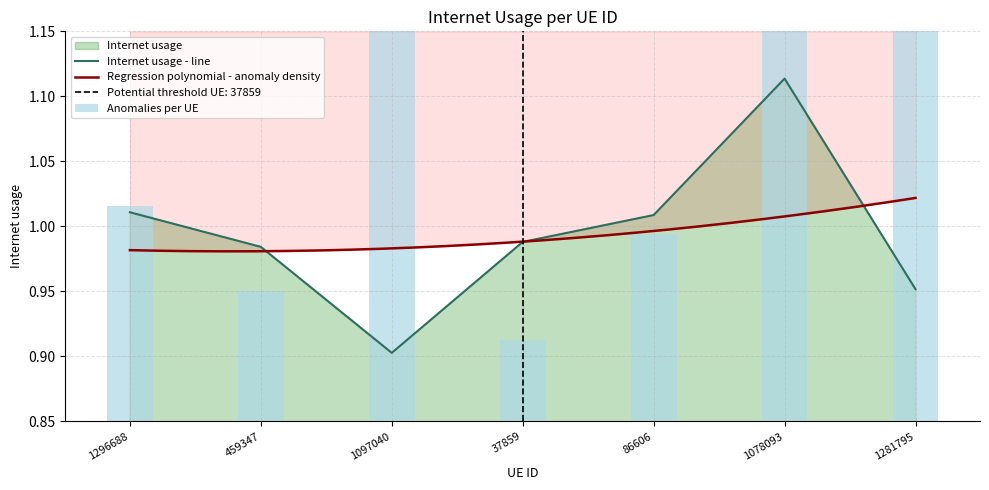

What position from the right is 86606?

3